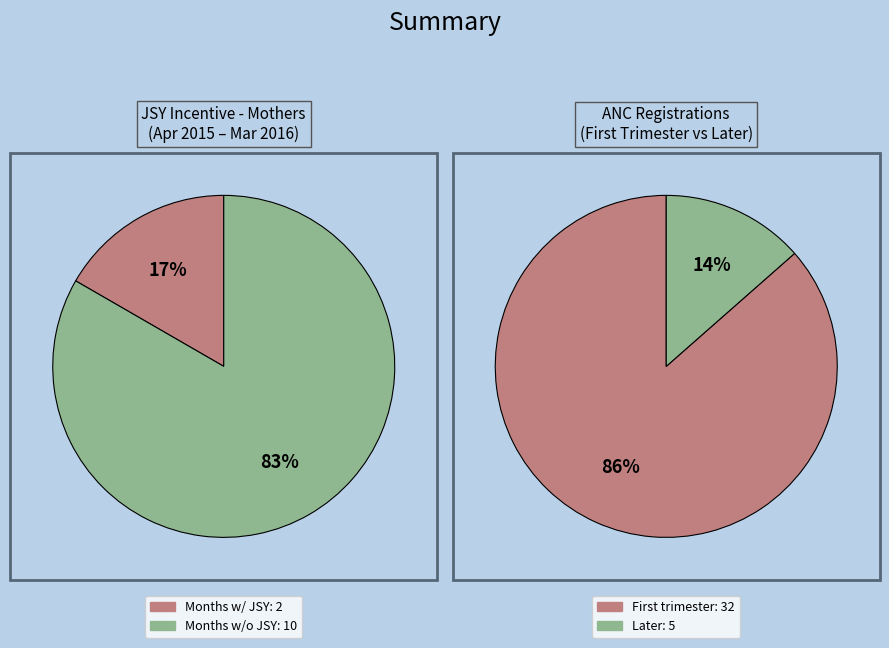

What portion of the pie excludes Sep-2015?

100.0%